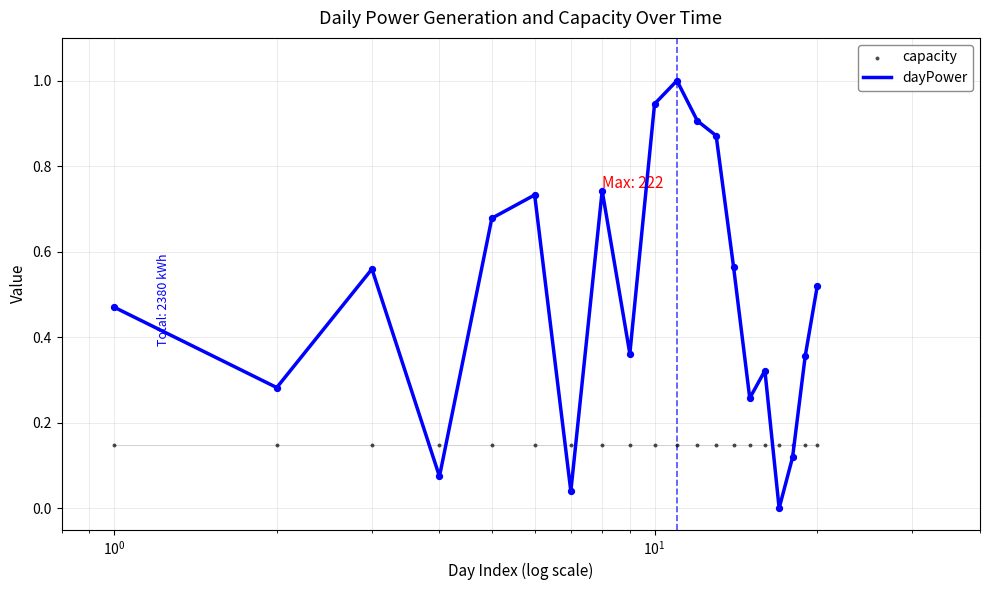

Which series reaches the maximum Y coordinate?

dayPower